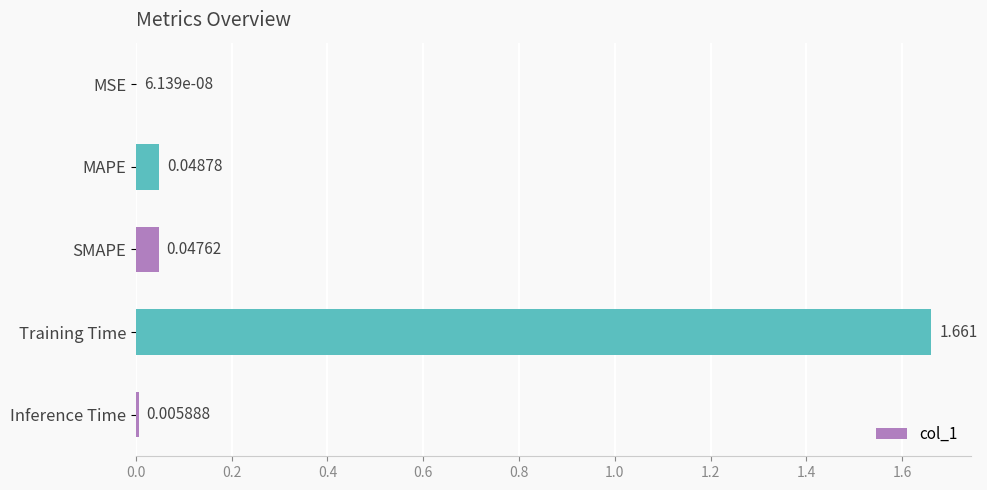

Between Training Time and MAPE, which is larger?

Training Time